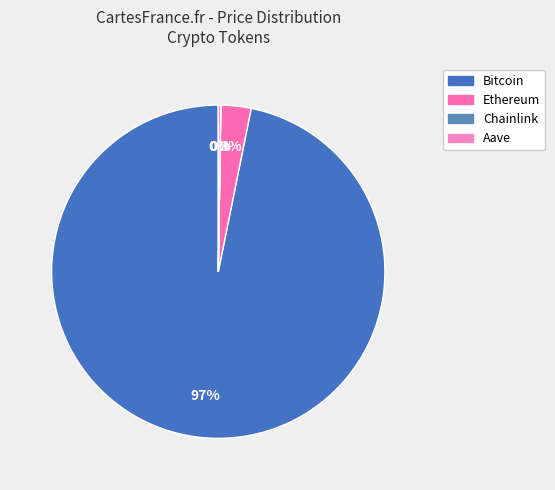

Which has a higher value, Bitcoin or Ethereum?

Bitcoin